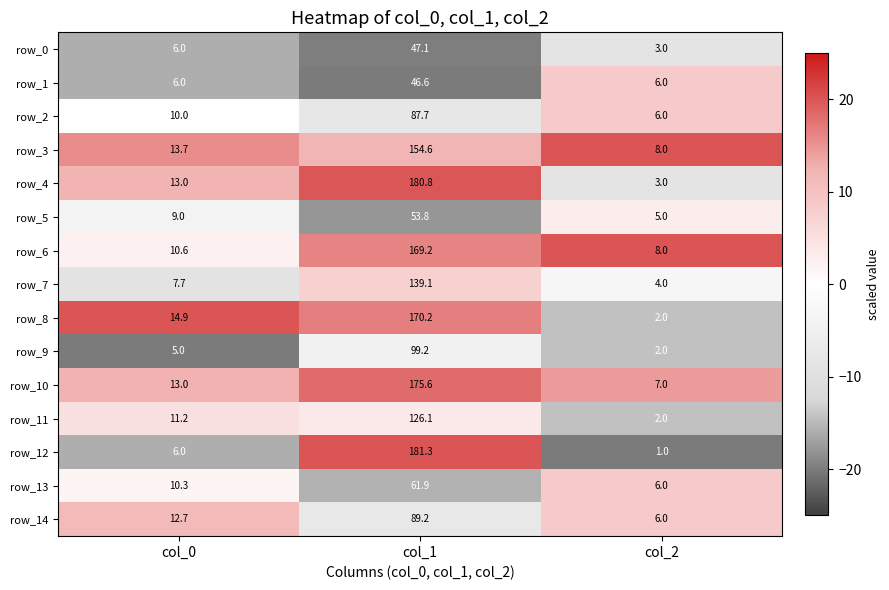

The row_9 series shows -1.1 at col_1. True or false?

False